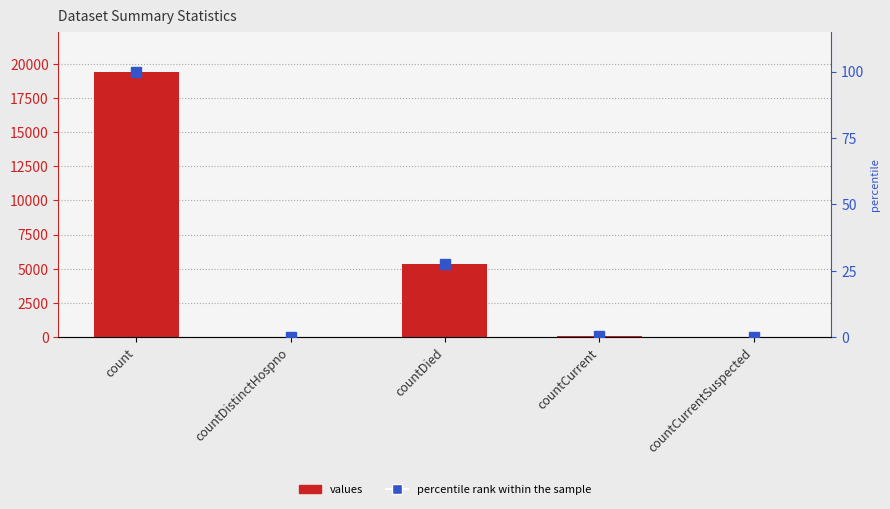

Which category has the highest value in the values series?

count